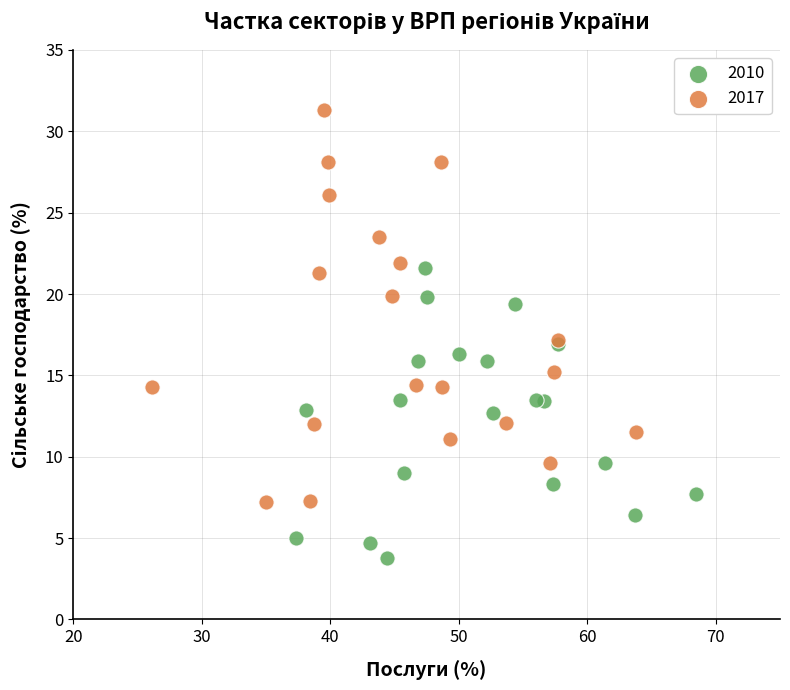

Which series contains the lowest Y value?

2010